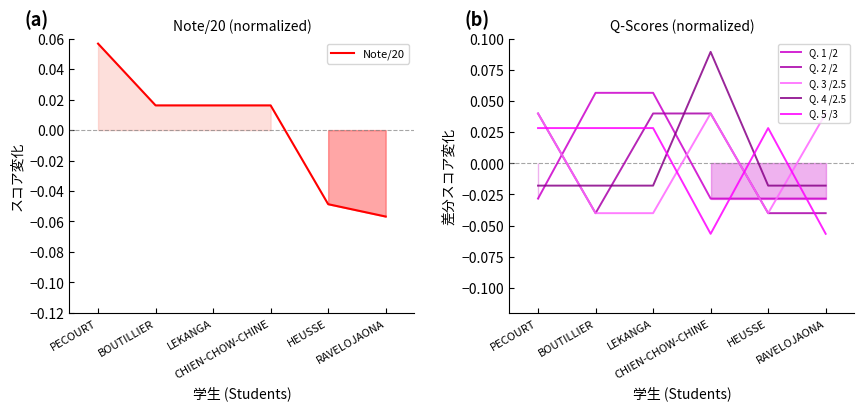

Reading left to right, list all the values displayed in this chart.

Note/20: PECOURT=0.1	BOUTILLIER=0.0	LEKANGA=0.0	CHIEN-CHOW-CHINE=0.0	HEUSSE=-0.0	RAVELOJAONA=-0.1
Q. 1 /2: PECOURT=-0.0	BOUTILLIER=0.1	LEKANGA=0.1	CHIEN-CHOW-CHINE=-0.0	HEUSSE=-0.0	RAVELOJAONA=-0.0
Q. 2 /2: PECOURT=0.0	BOUTILLIER=-0.0	LEKANGA=0.0	CHIEN-CHOW-CHINE=0.0	HEUSSE=-0.0	RAVELOJAONA=-0.0
Q. 3 /2.5: PECOURT=0.0	BOUTILLIER=-0.0	LEKANGA=-0.0	CHIEN-CHOW-CHINE=0.0	HEUSSE=-0.0	RAVELOJAONA=0.0
Q. 4 /2.5: PECOURT=-0.0	BOUTILLIER=-0.0	LEKANGA=-0.0	CHIEN-CHOW-CHINE=0.1	HEUSSE=-0.0	RAVELOJAONA=-0.0
Q. 5 /3: PECOURT=0.0	BOUTILLIER=0.0	LEKANGA=0.0	CHIEN-CHOW-CHINE=-0.1	HEUSSE=0.0	RAVELOJAONA=-0.1